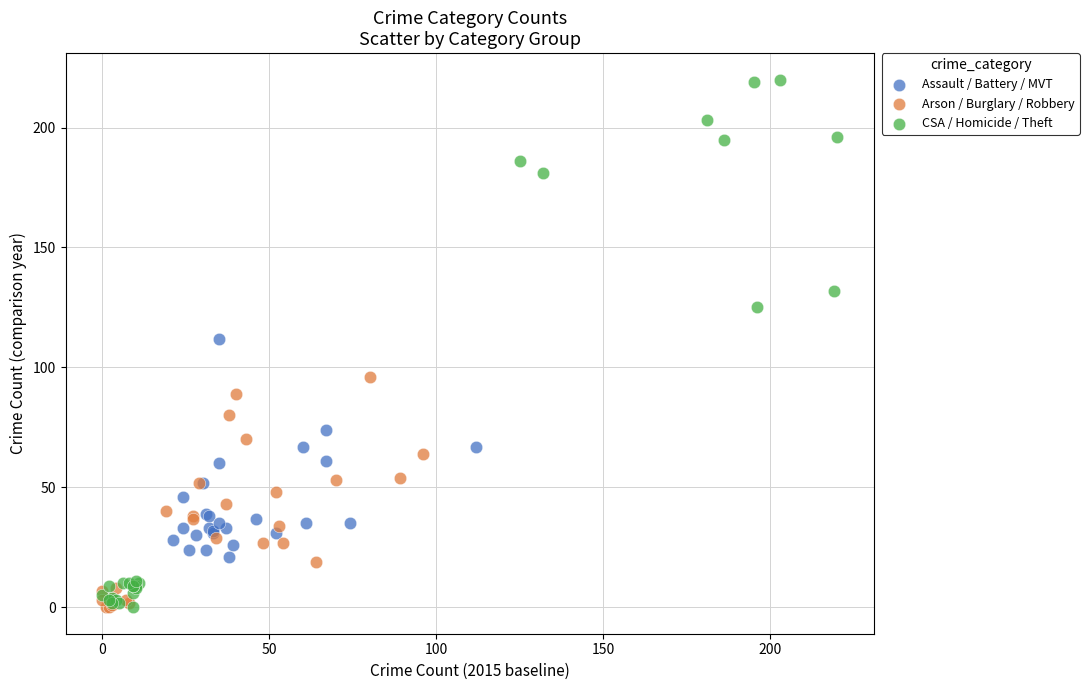

What are all the series names shown in the legend?

Assault / Battery / MVT, Arson / Burglary / Robbery, CSA / Homicide / Theft